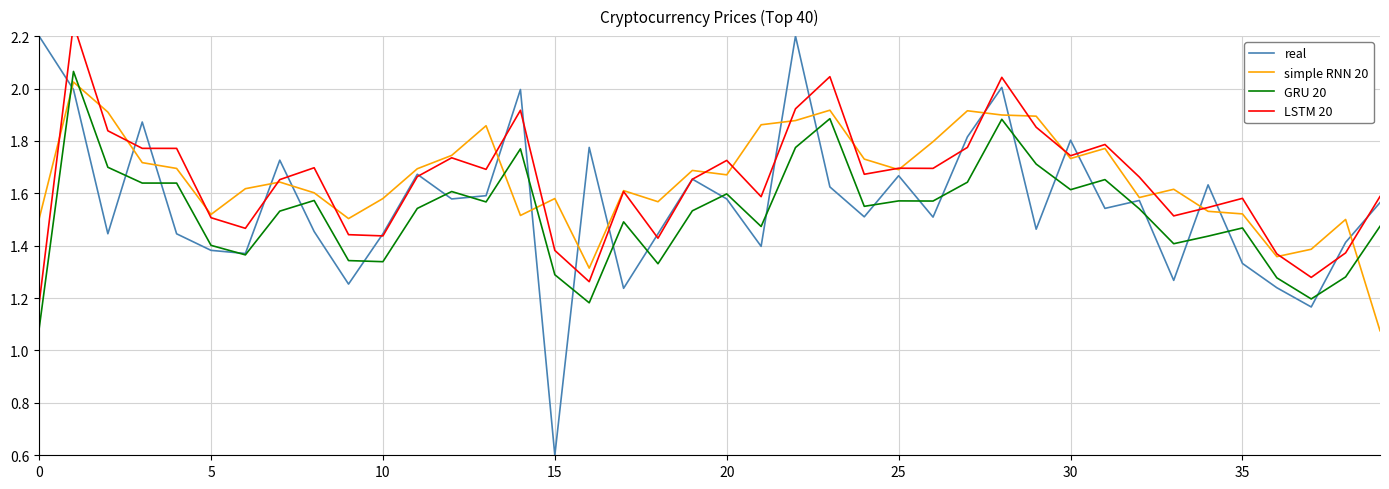

In simple RNN 20, how many points are higher than both neighbors (excluding endpoints)?

11